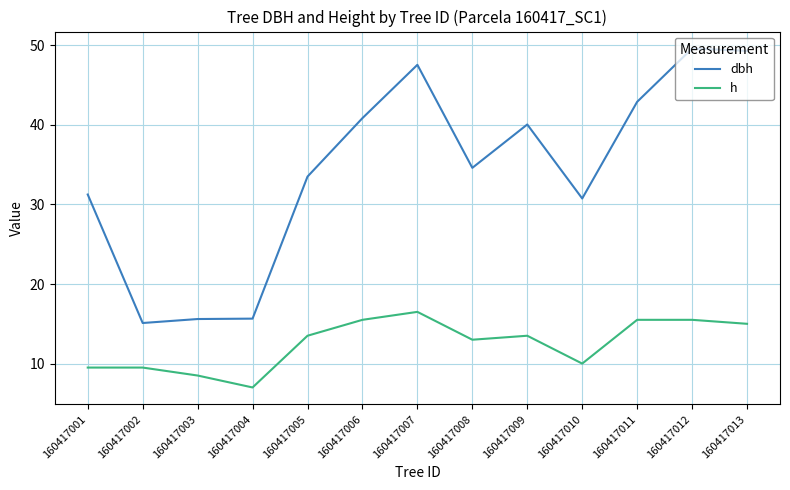

Rank the series by their maximum value, from lowest to highest.

h, dbh